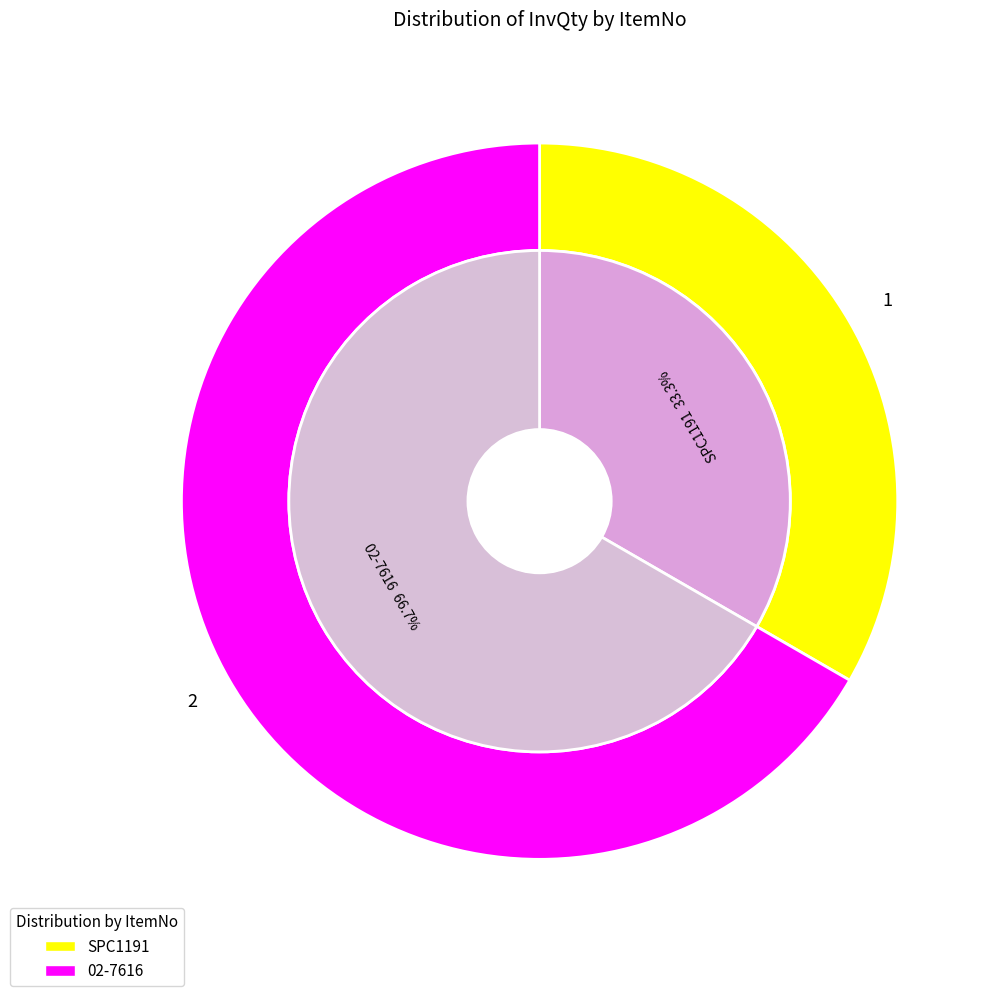

Between SPC1191 and 02-7616, which is larger?

02-7616